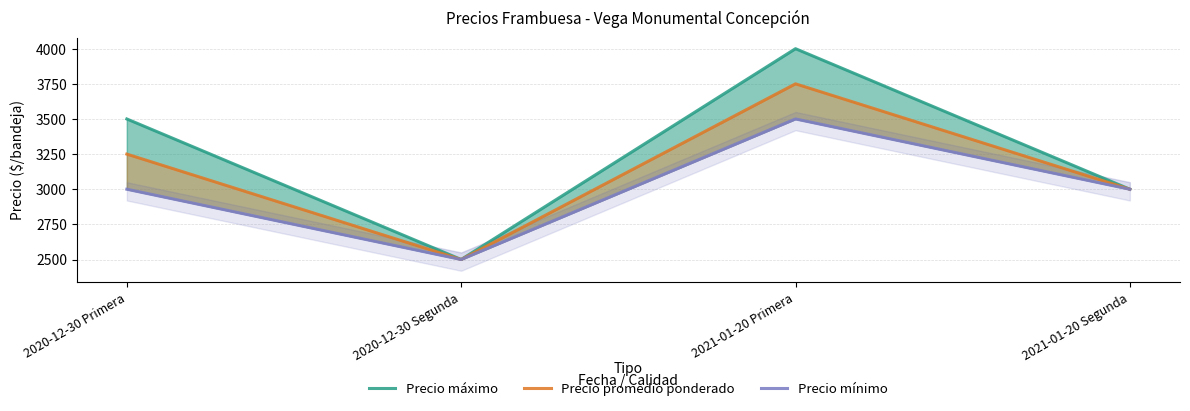

How many values in the Precio máximo series are below 3500?

2